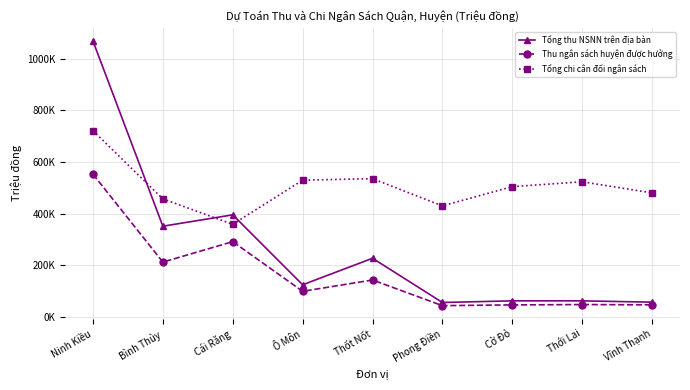

Reading right to left, extract all data points from this chart.

Tổng thu NSNN trên địa bàn: Vĩnh Thạnh=57200	Thới Lai=62200	Cờ Đỏ=62300	Phong Điền=55900	Thốt Nốt=227300	Ô Môn=124500	Cái Răng=395600	Bình Thủy=351500	Ninh Kiều=1069000
Thu ngân sách huyện được hưởng: Vĩnh Thạnh=46829	Thới Lai=47906	Cờ Đỏ=46591	Phong Điền=43666	Thốt Nốt=143125	Ô Môn=99193	Cái Răng=291651	Bình Thủy=212439	Ninh Kiều=553046
Tổng chi cân đối ngân sách: Vĩnh Thạnh=480644	Thới Lai=523734	Cờ Đỏ=504817	Phong Điền=430248	Thốt Nốt=535739	Ô Môn=529873	Cái Răng=358863	Bình Thủy=457299	Ninh Kiều=721753